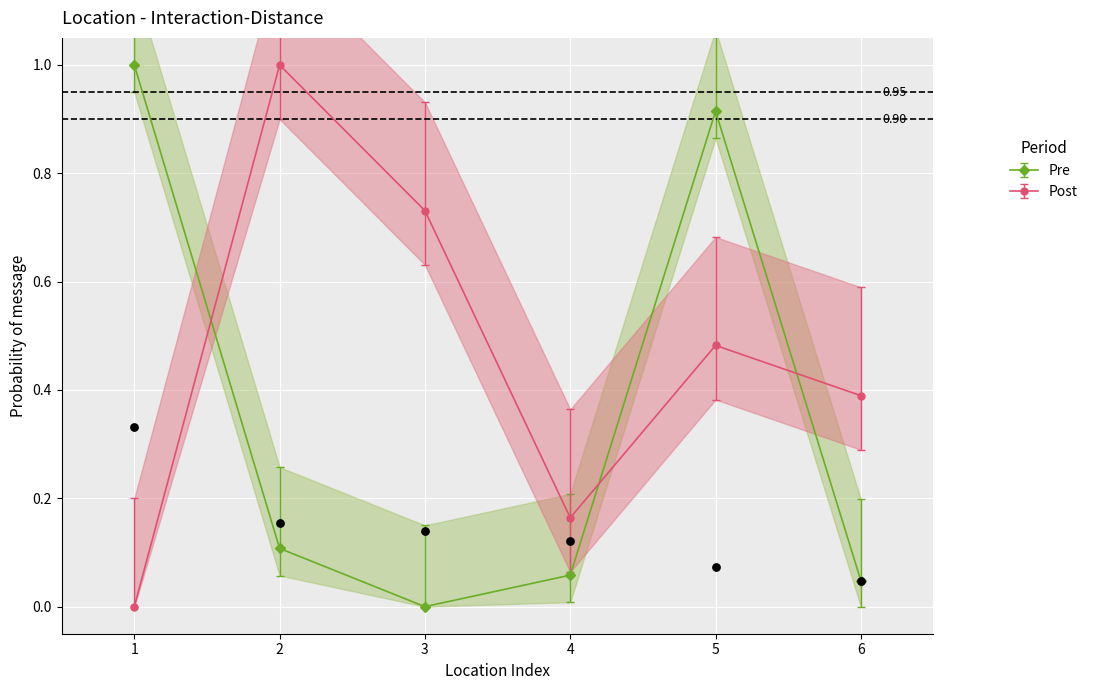

Which series contains the highest Y value?

Pre